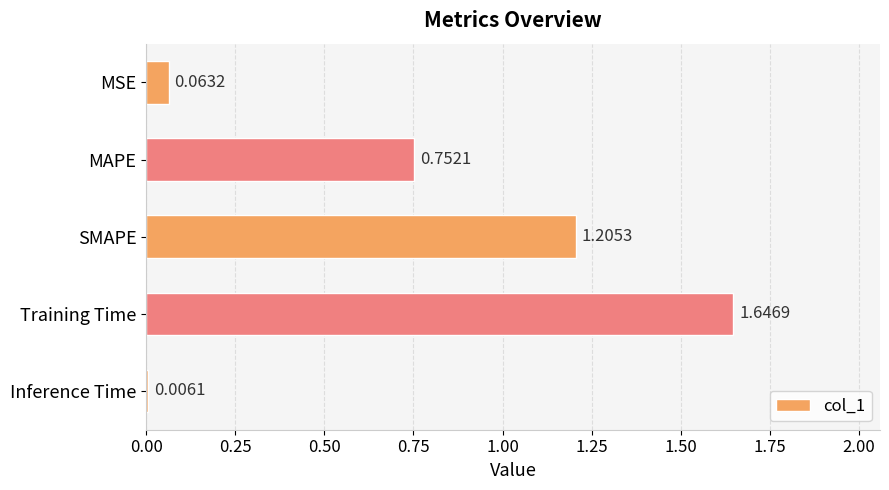

Which category has the highest value across all series?

Training Time